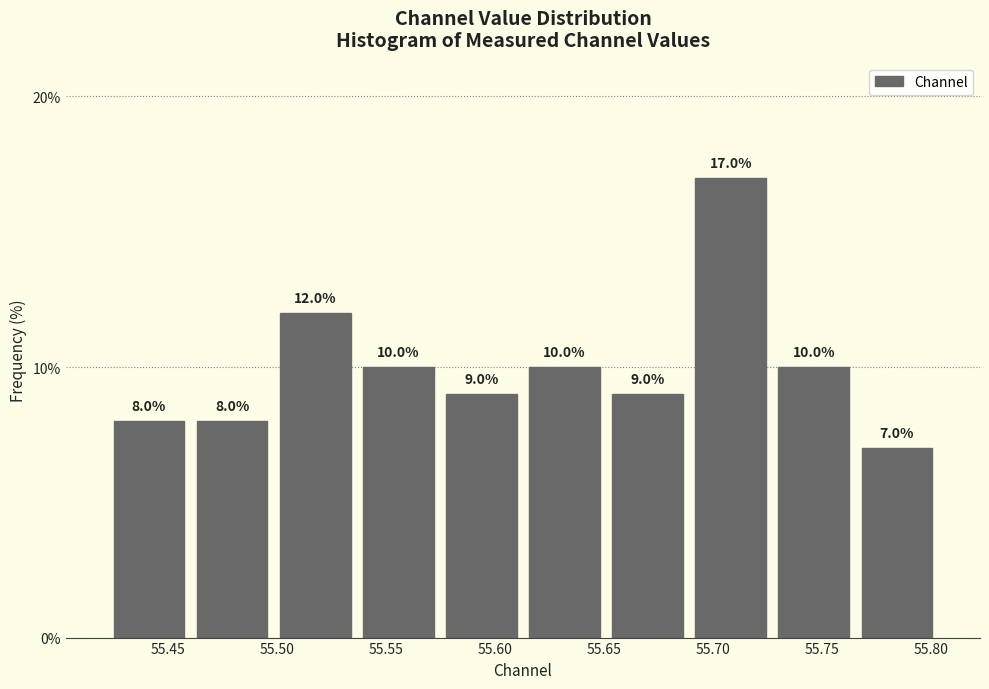

Reading left to right, list every bar in this chart as the range it spans on the x-axis followed by its height. The bar edges are not printed on the chart, so give them approximately, as read against the axis.

55.420 to 55.460: 8.0
55.460 to 55.500: 8.0
55.500 to 55.535: 12.0
55.535 to 55.575: 10.0
55.575 to 55.615: 9.0
55.615 to 55.650: 10.0
55.650 to 55.690: 9.0
55.690 to 55.725: 17.0
55.725 to 55.765: 10.0
55.765 to 55.805: 7.0